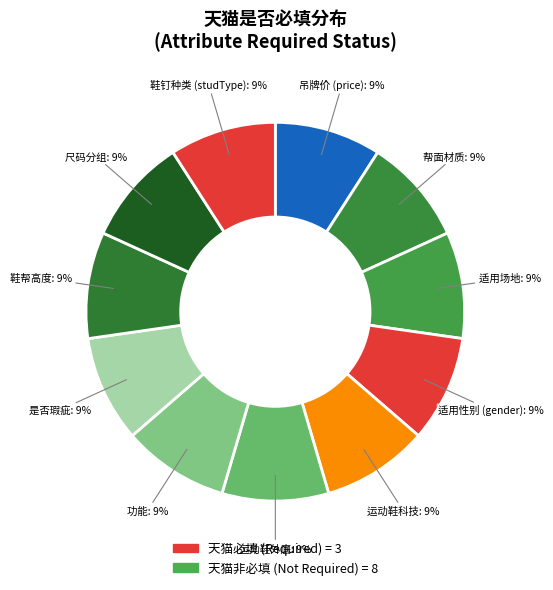

Count the number of slices in the pie.

11